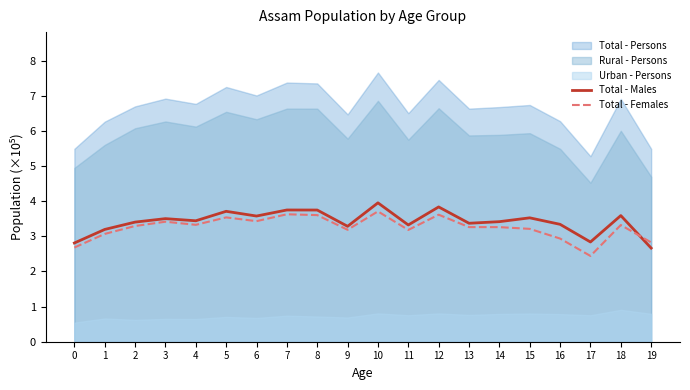

At 7, list the series in order from largest to smallest.

Total - Persons, Rural - Persons, Total - Males, Total - Females, Urban - Persons